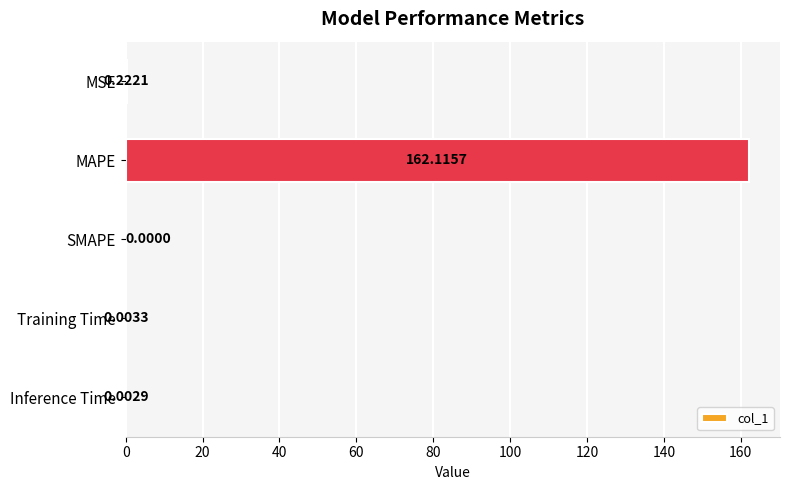

Are the bars horizontal?

Yes